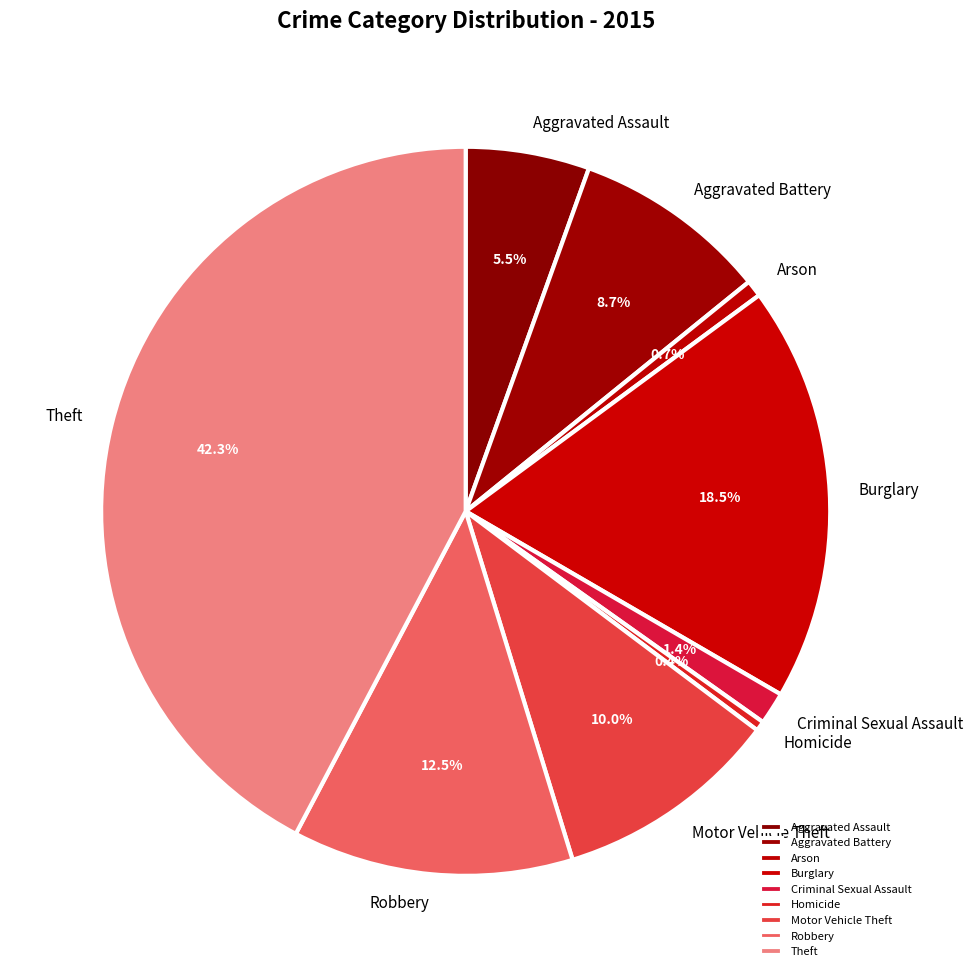

Does Arson account for over 50% of the chart?

No